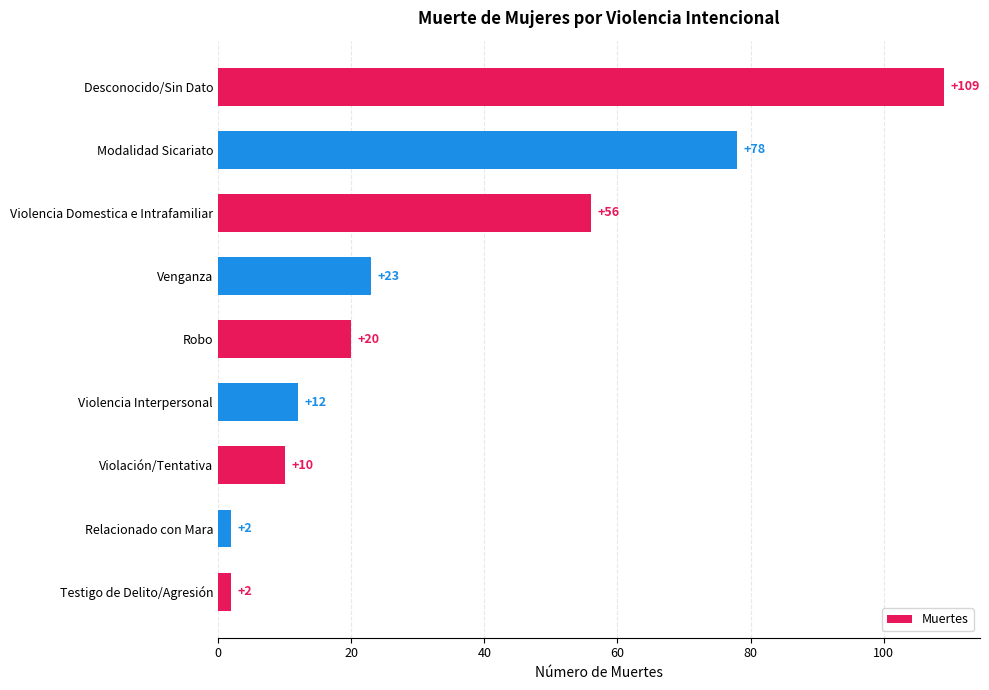

How many distinct data groups are displayed?

1